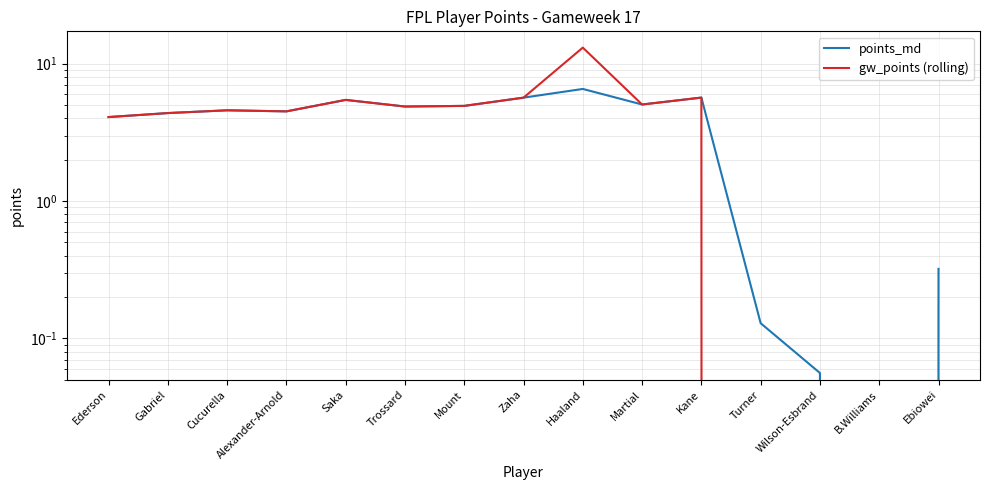

How many positive values does the points_md series have?

14